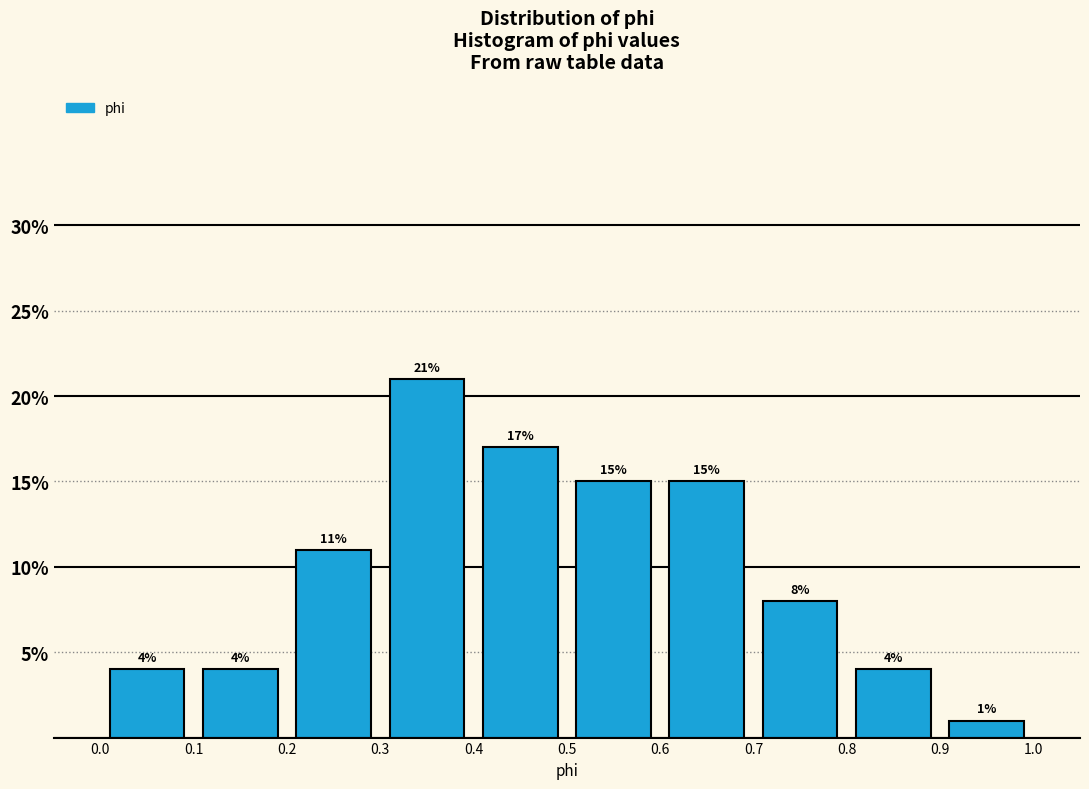

Which range on the x-axis has the tallest bar?

0.3 to 0.4